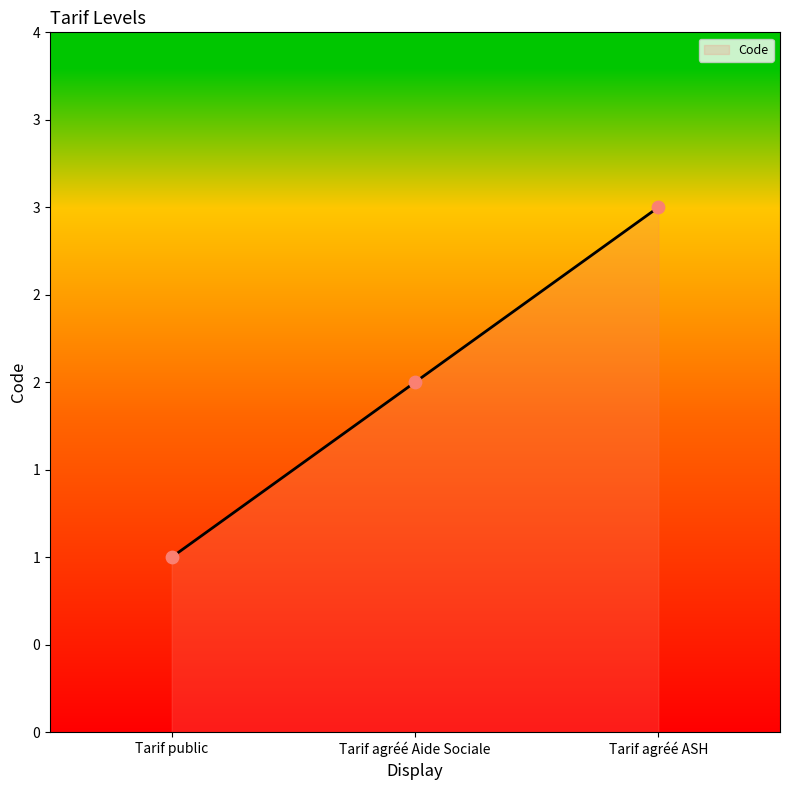

What is the change in value from Tarif agréé Aide Sociale to Tarif agréé ASH?

+1